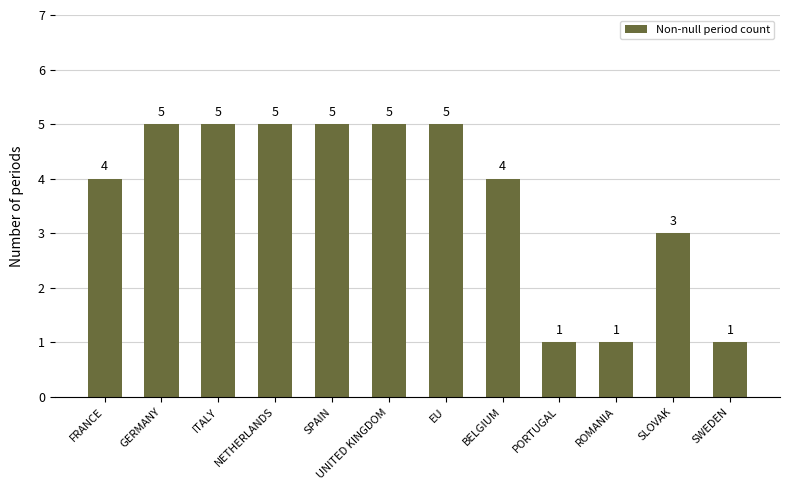

What is the difference between the maximum and minimum values?

4